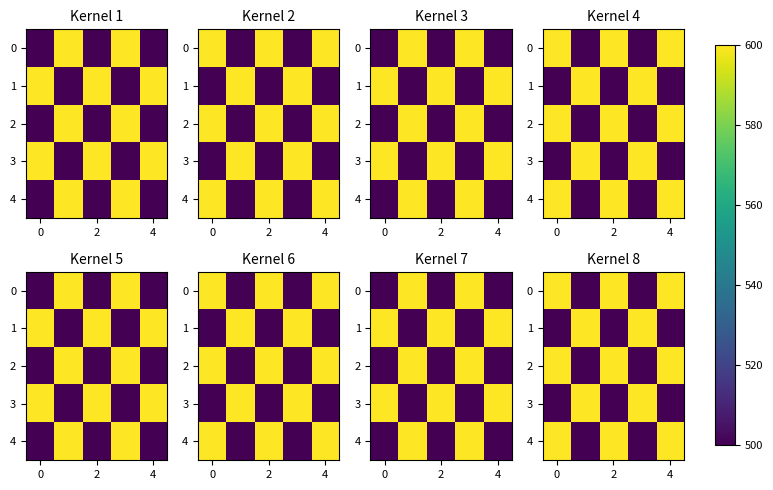

What is the average value of the 1 series?

540